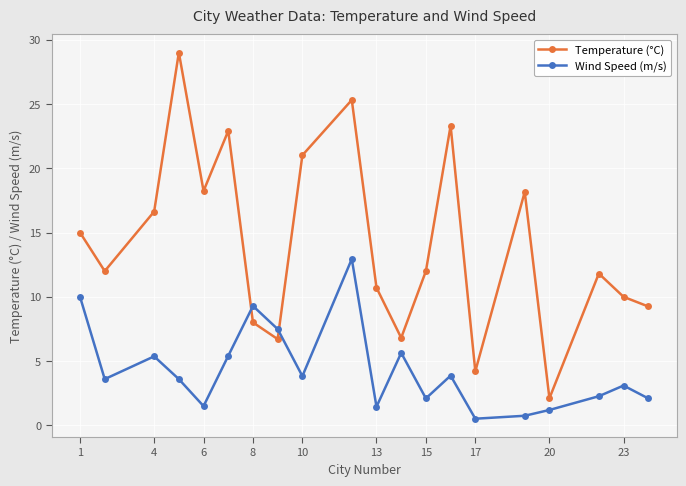

Count the number of data series in this chart.

2